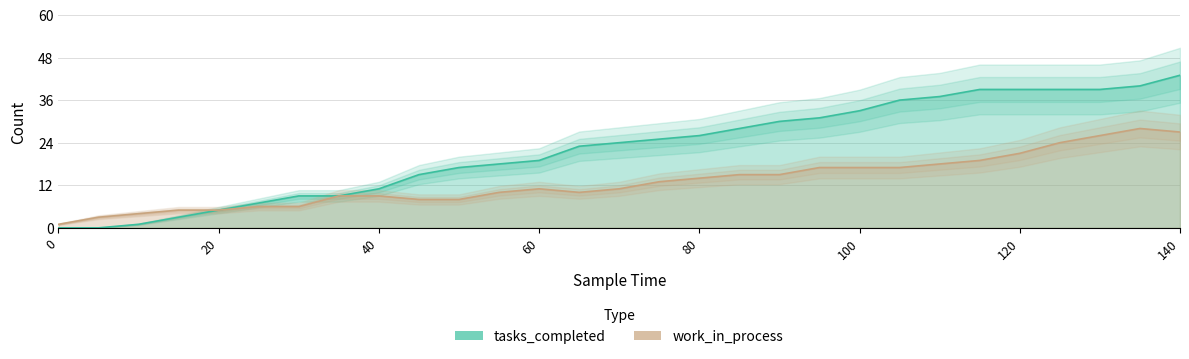

At which category is the sum across all series the highest?

140